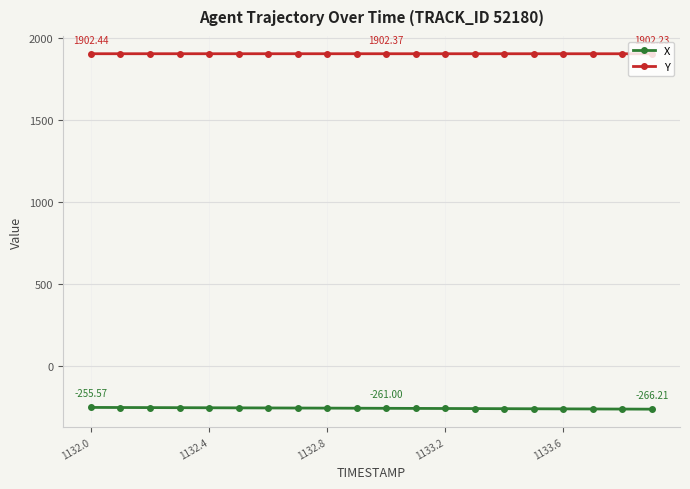

What is the sum of all Y values?

38047.1